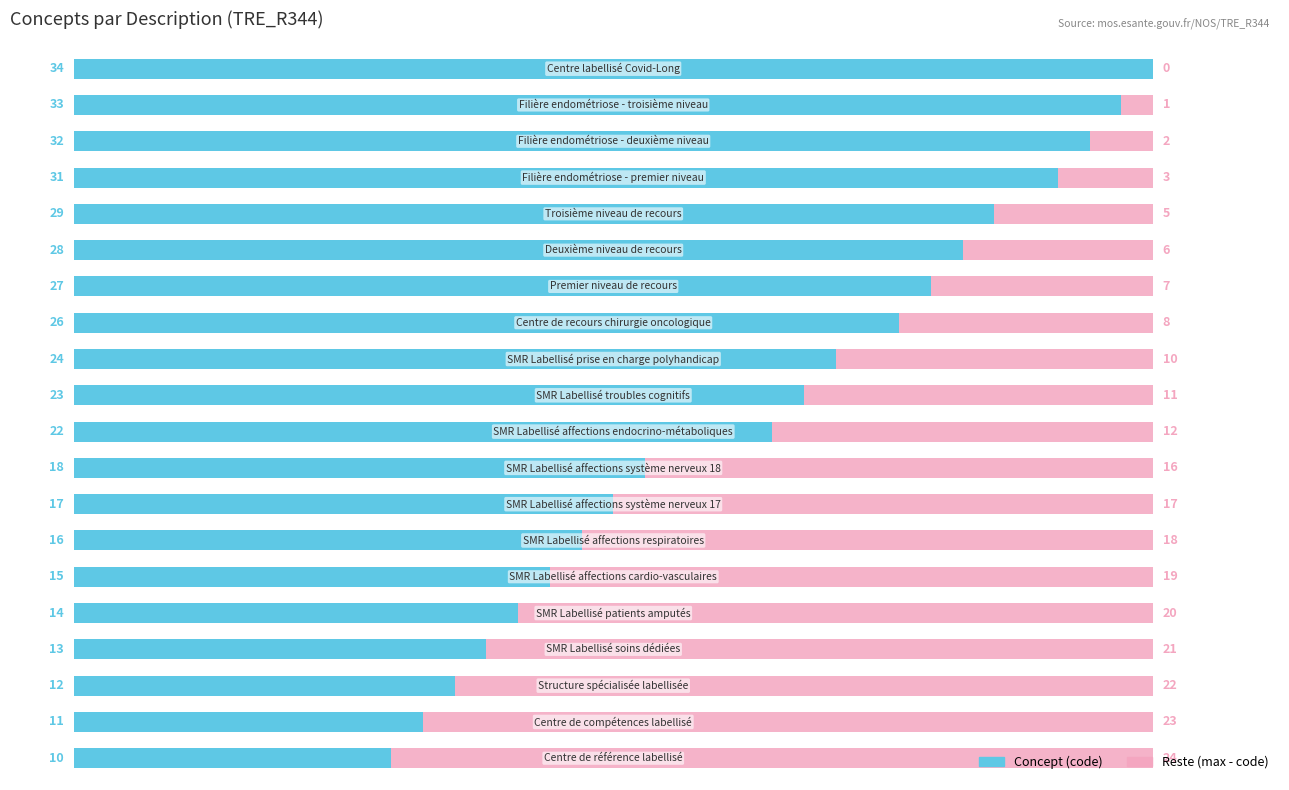

How many data points does each series have?

20